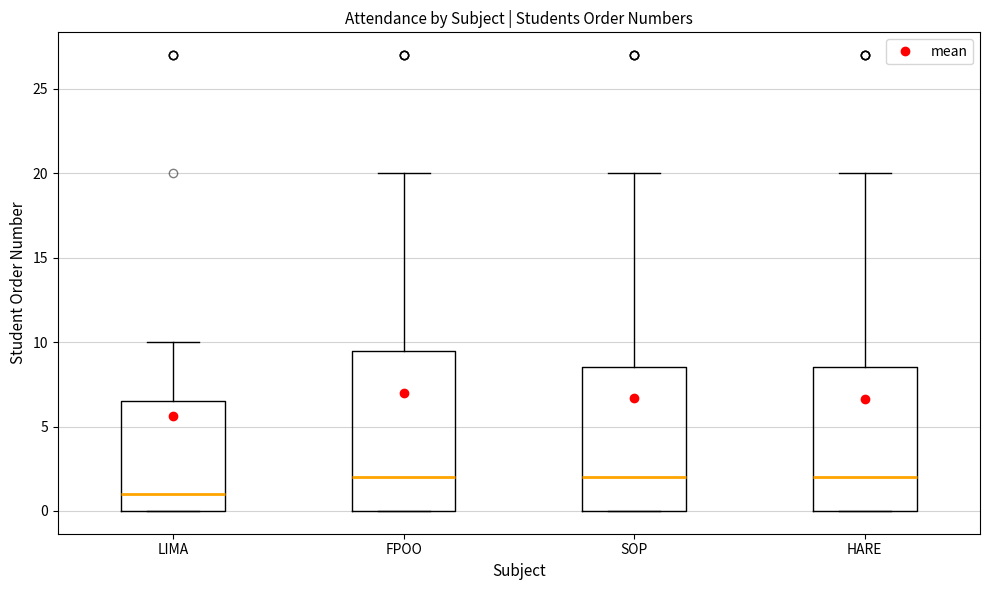

Comparing the boxes themselves (not the whiskers), which one is the tallest?

FPOO